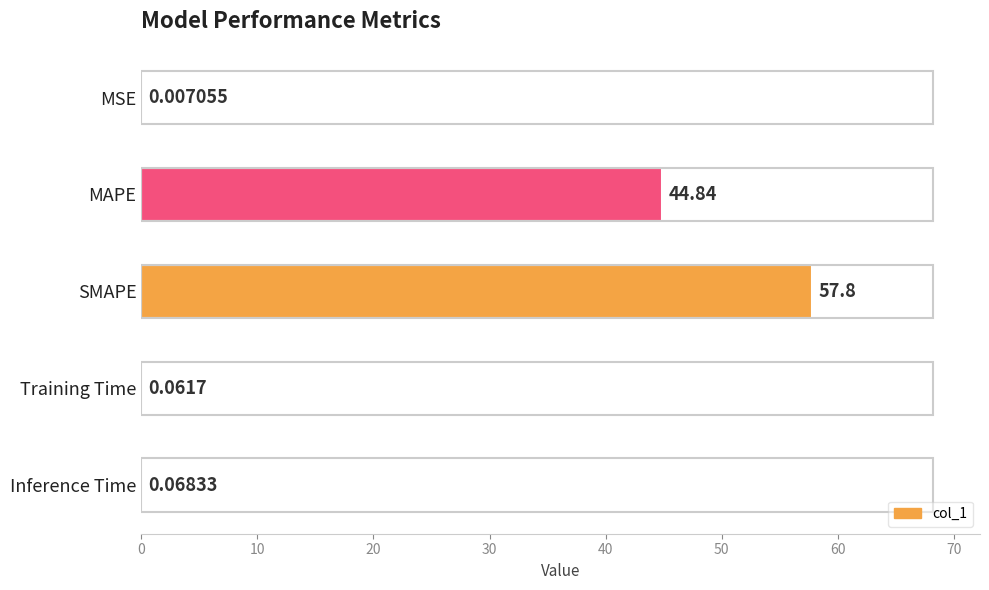

Which has a higher value, SMAPE or MSE?

SMAPE